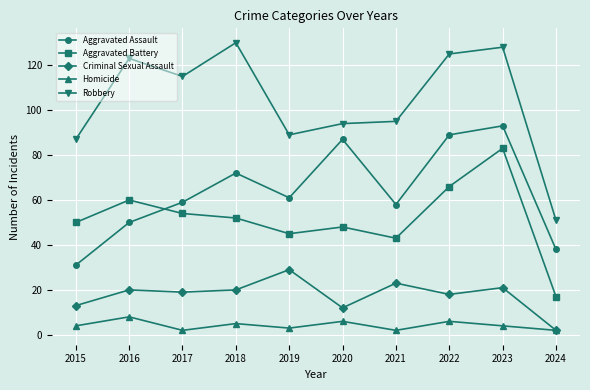

At which category does Aggravated Battery reach its first local valley?

2019